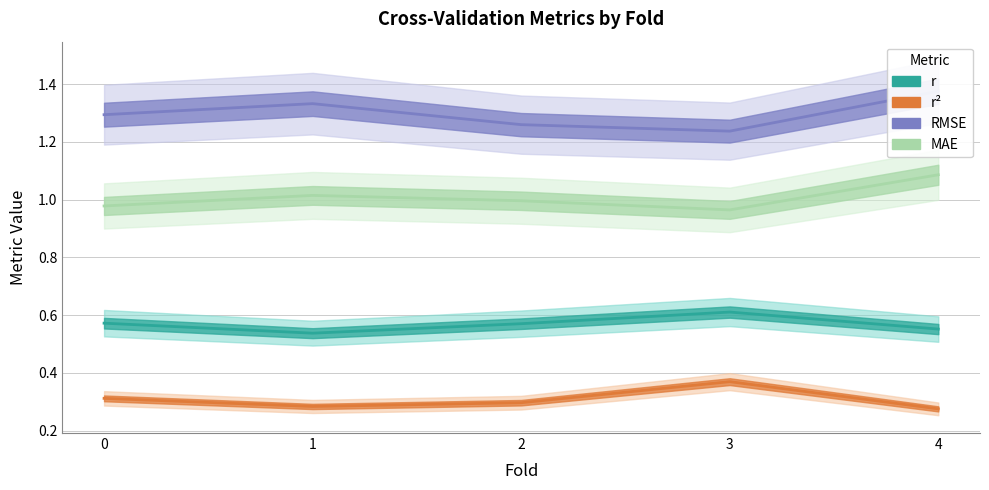

Does the chart have visible grid lines?

Yes